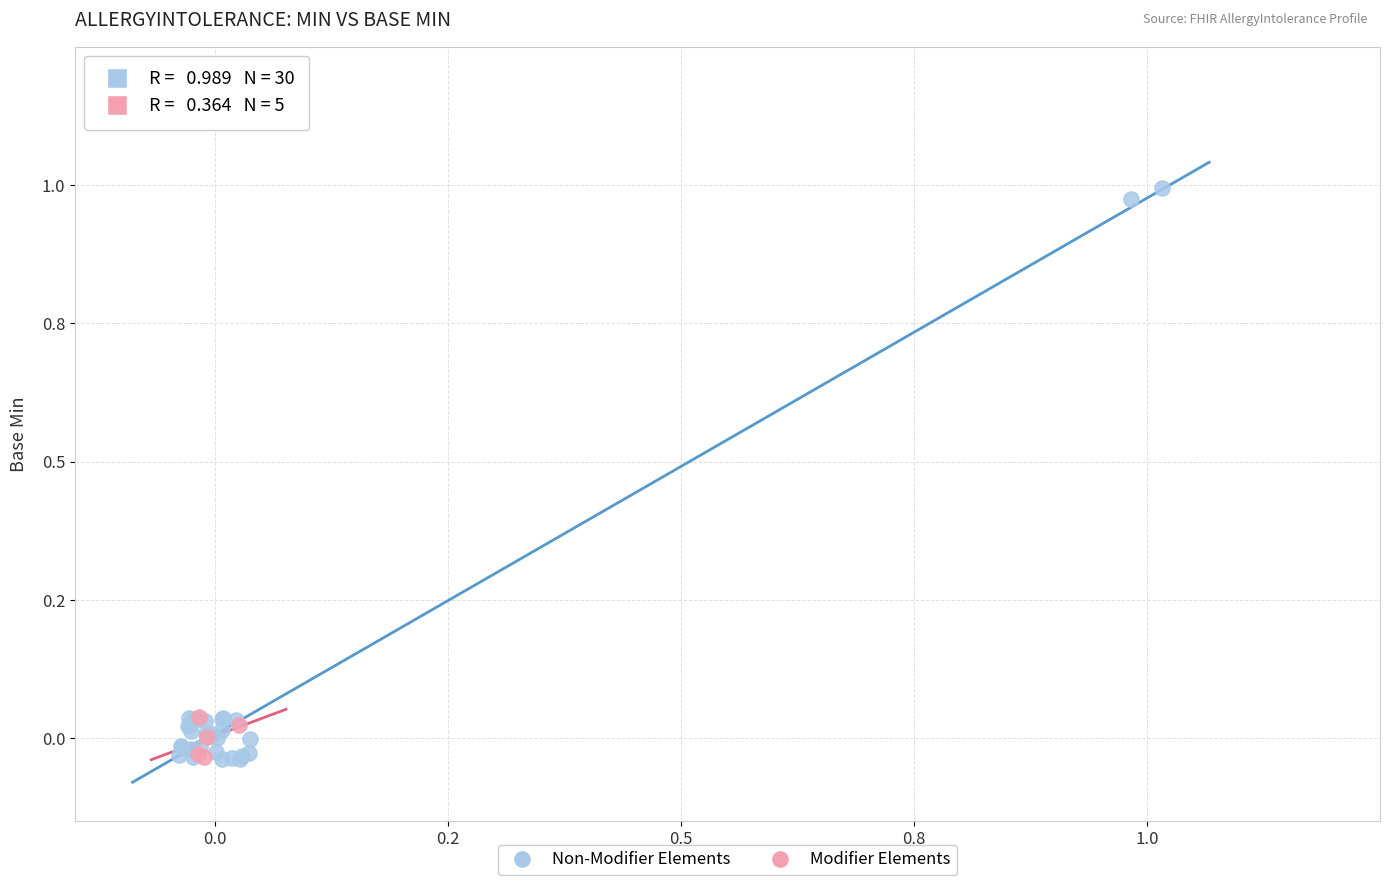

Which series reaches the maximum Y coordinate?

Non-Modifier Elements